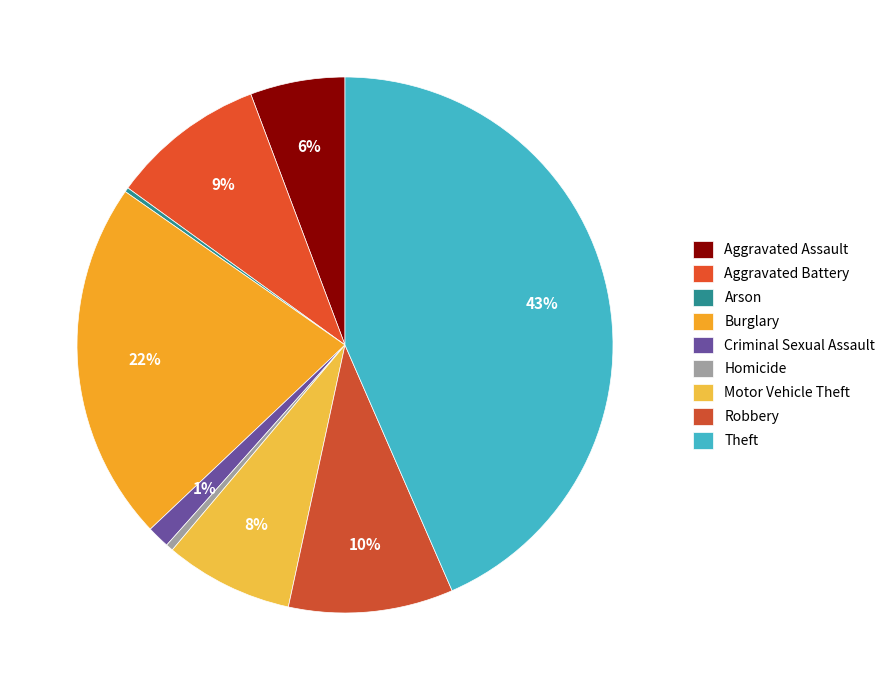

Does Motor Vehicle Theft represent more than half of the total?

No